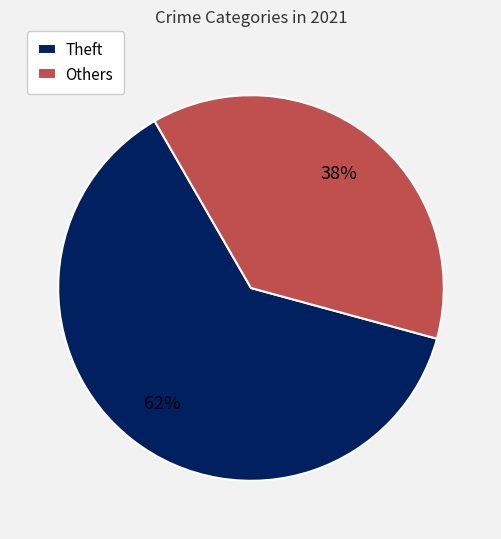

Which category has the biggest portion of the pie?

Theft